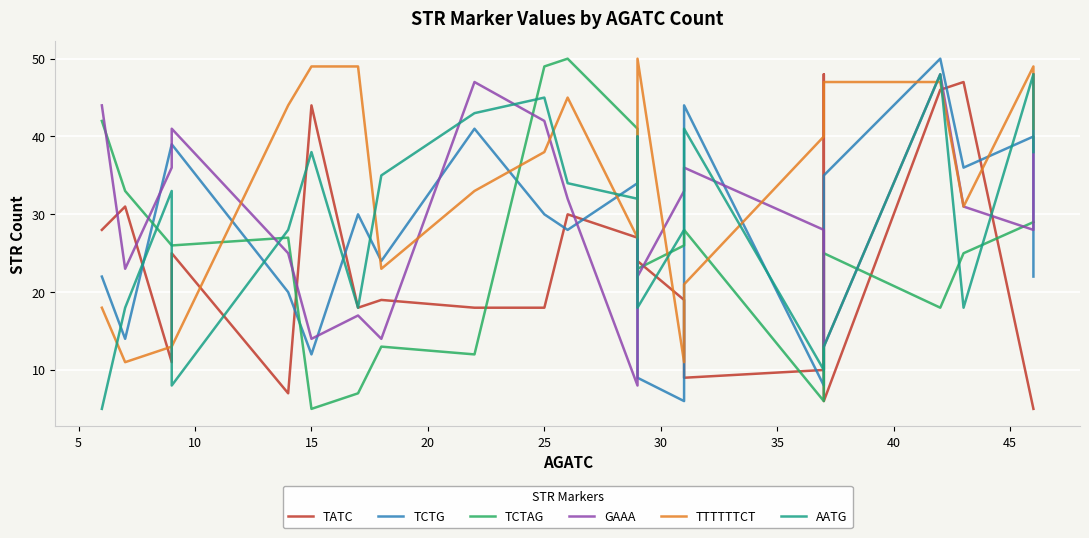

True or false: GAAA has more than 2 points higher than both neighbors.

True